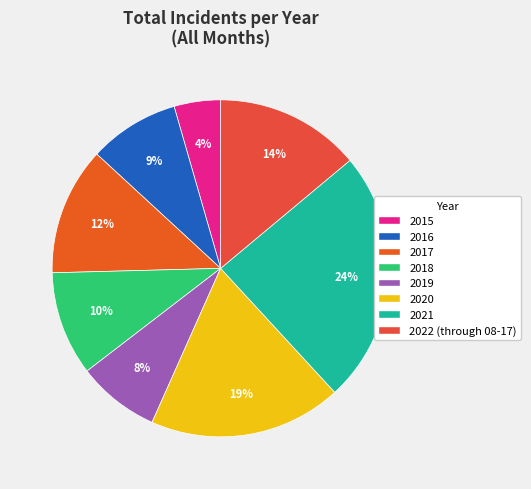

Do 2015 and 2017 together represent more than half of the pie?

No